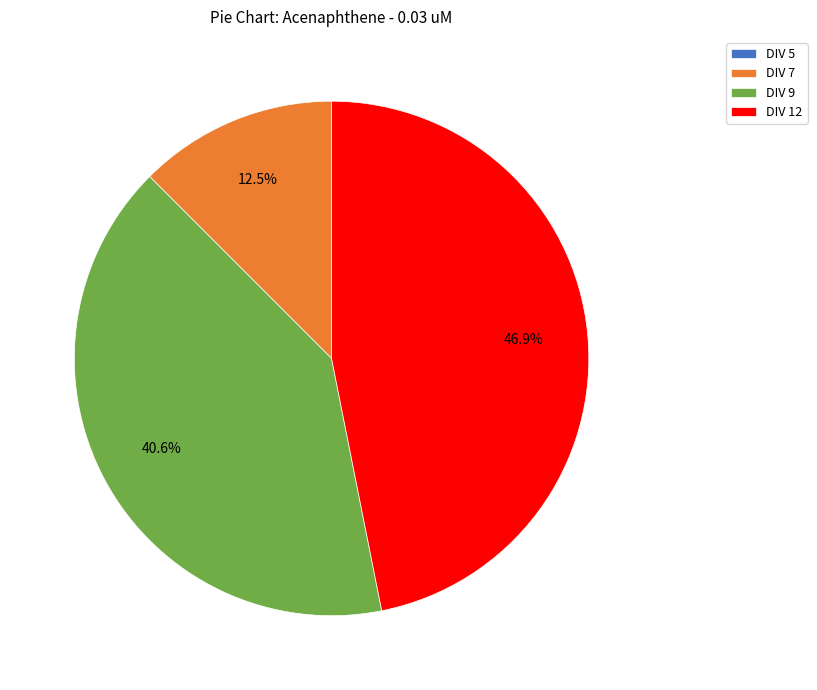

To the nearest percent, what is the average slice percentage?

25%